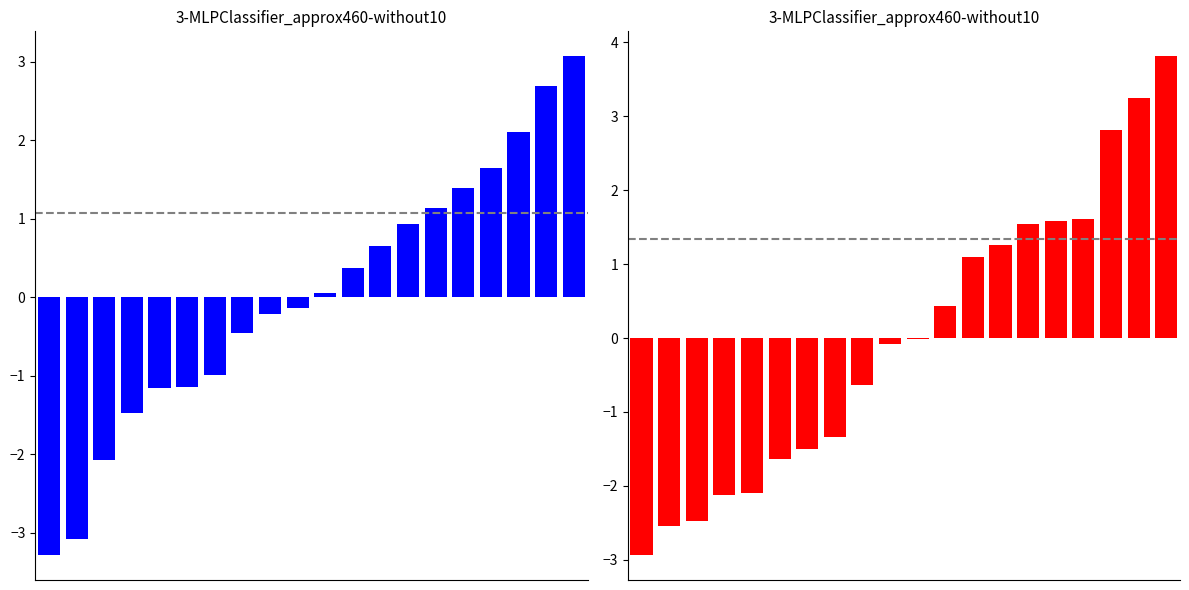

At which label does x2 reach its peak?

19